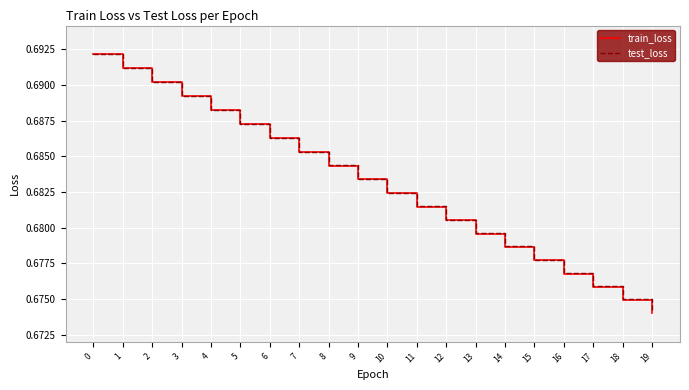

Where is train_loss nearest to the value 0?

19